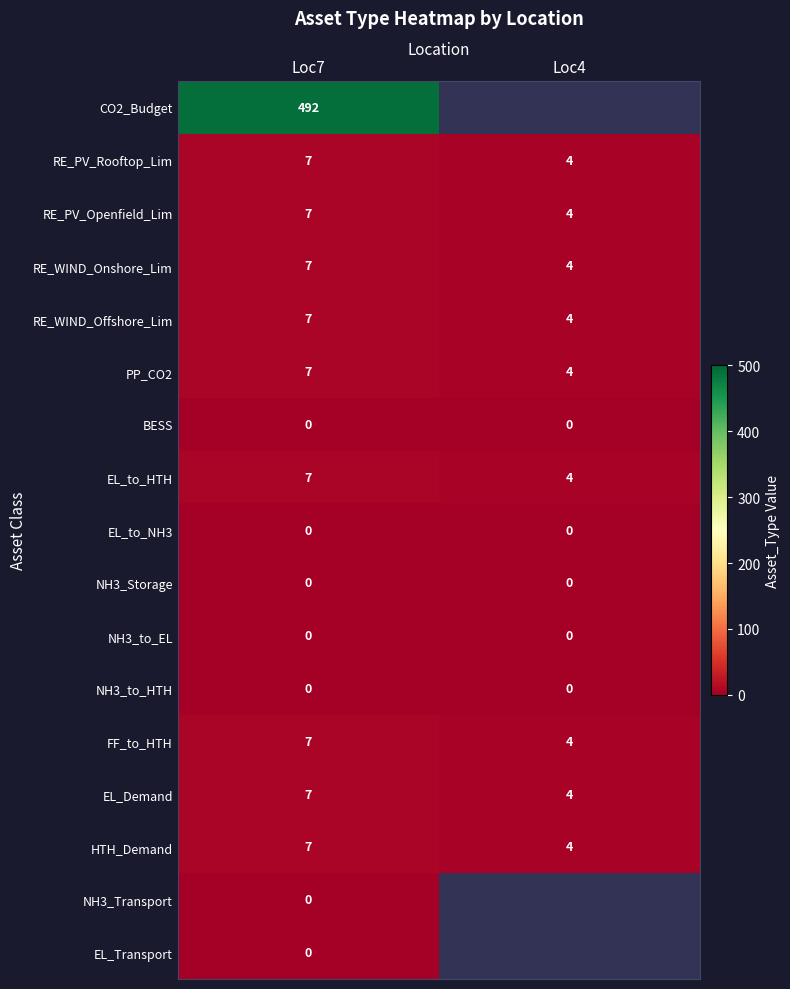

How many values in the RE_WIND_Onshore_Lim series are below 7?

1